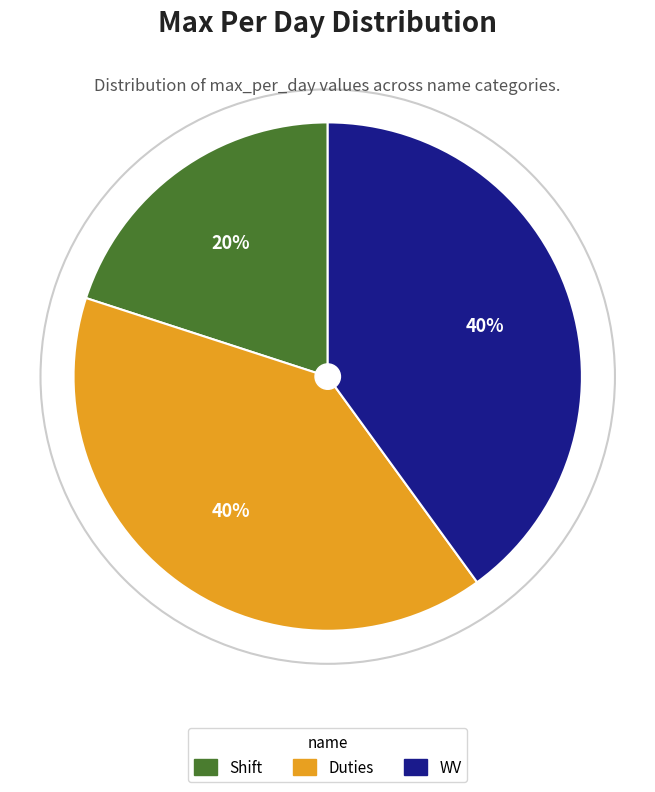

The Shift slice represents 20% of the pie. True or false?

True